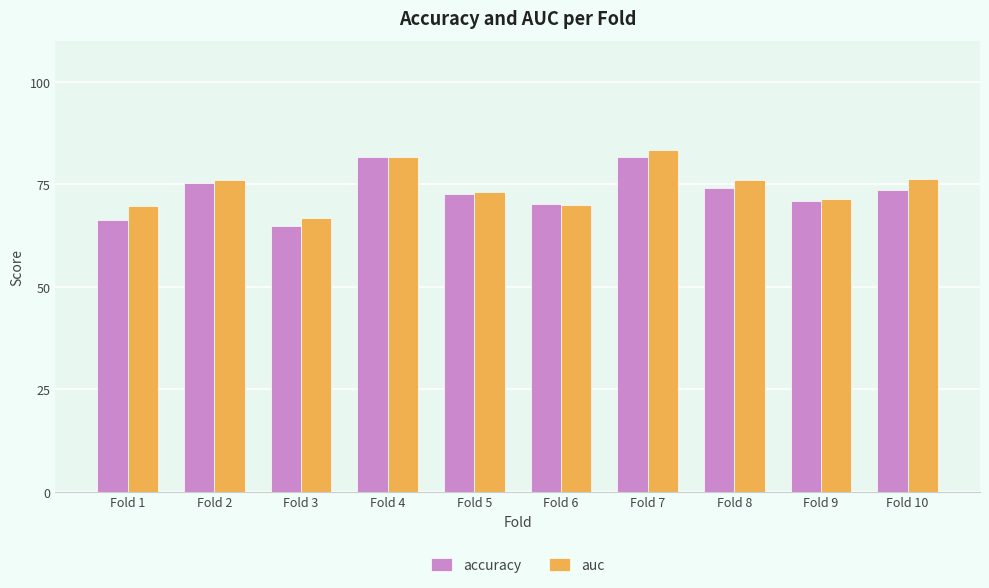

What is the maximum value for auc?

0.8